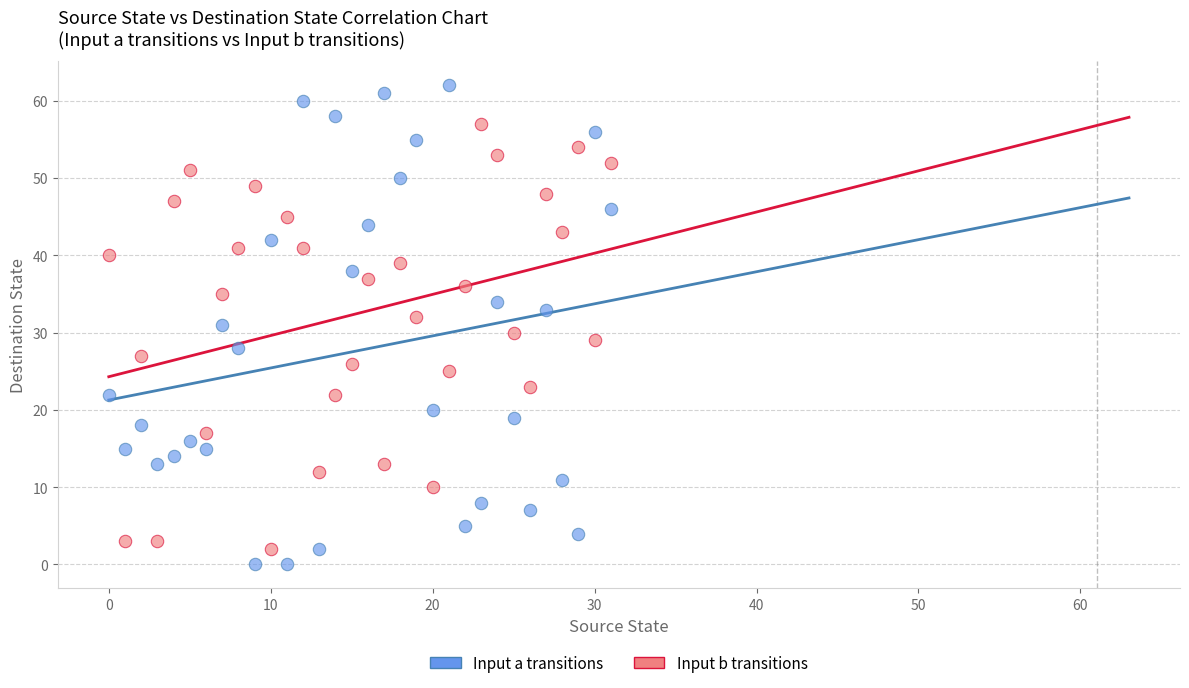

Which series has the largest Y range (max minus min)?

Input a transitions